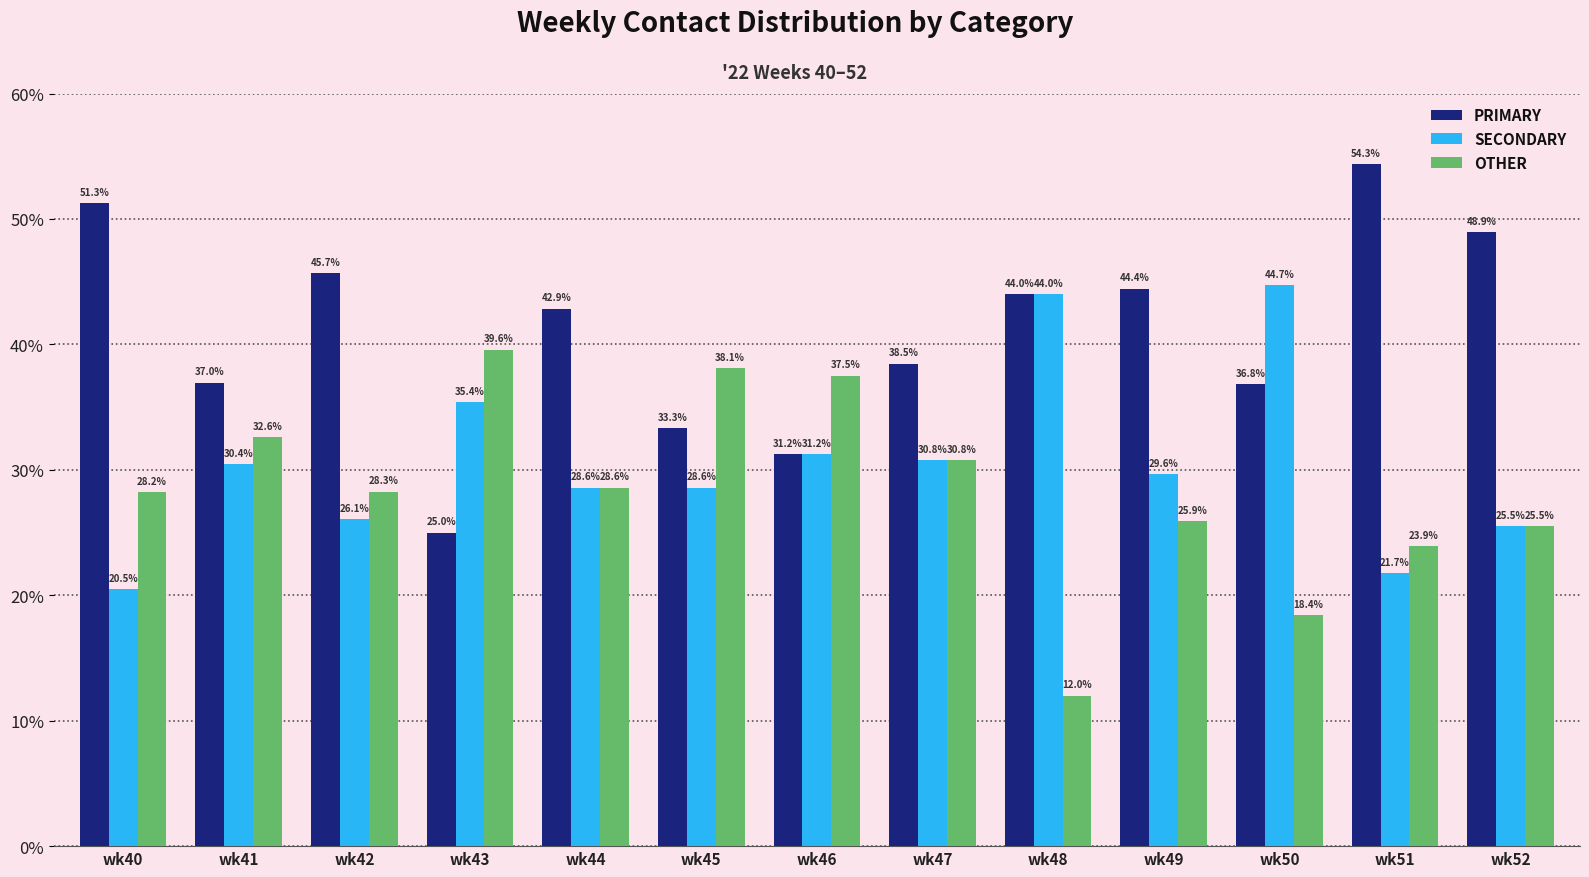

What is the value of the PRIMARY bar at the 13th from the left?

48.9